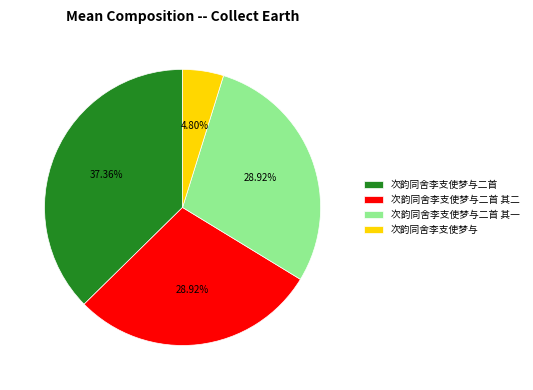

How many segments does this pie chart have?

4